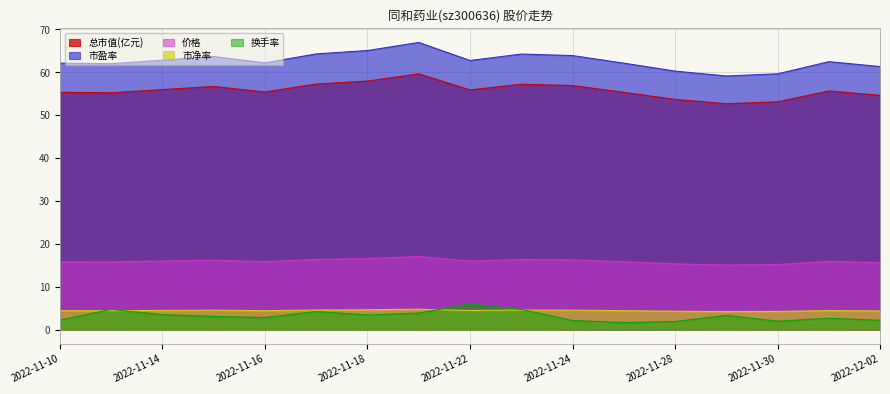

What is the difference between the maximum and minimum values in the 市盈率 series?

7.8